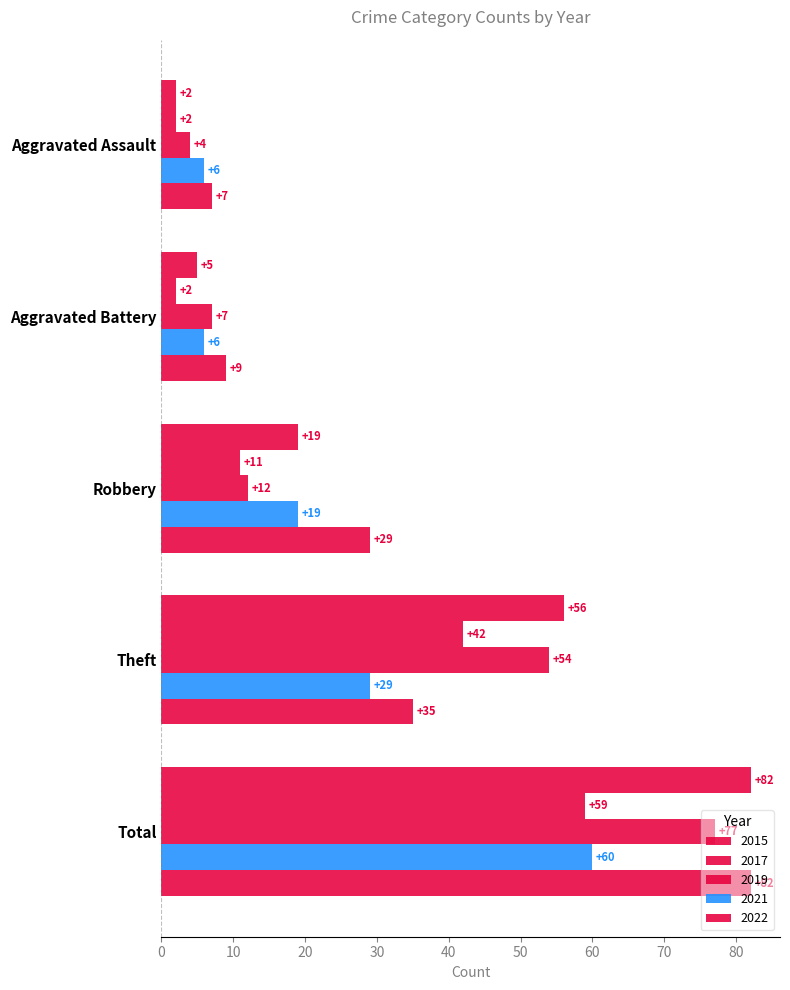

At which category is the sum across all series the highest?

Total